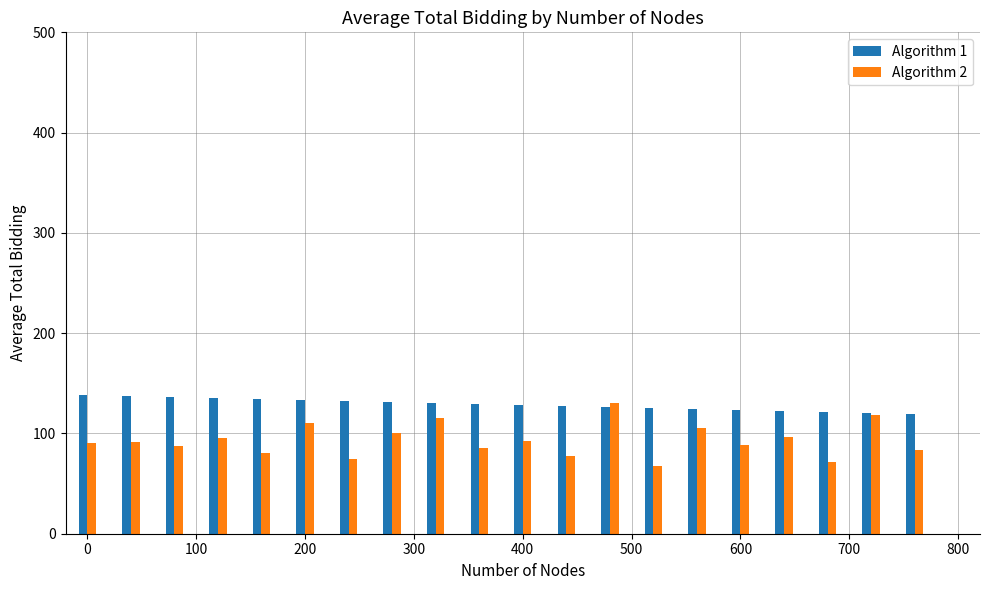

Which series has the largest range (max minus min)?

Algorithm 2